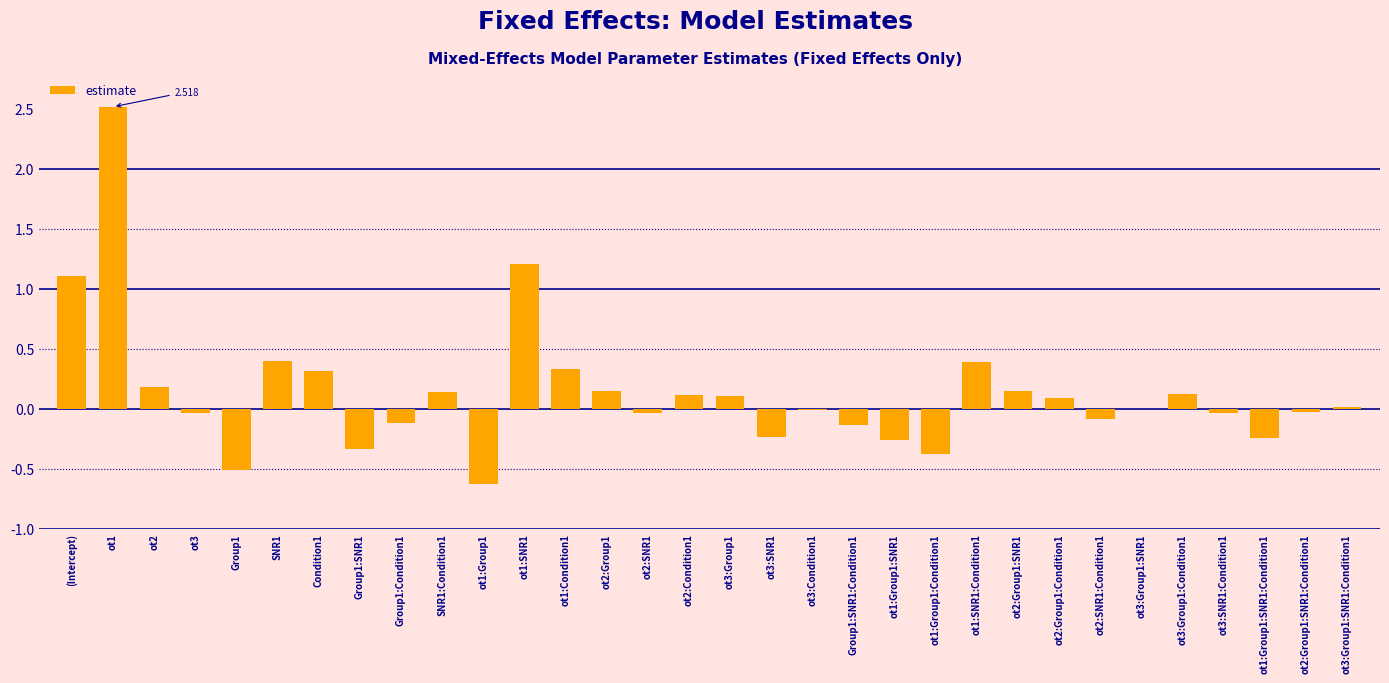

Between ot3 and ot3:Group1, which is larger?

ot3:Group1